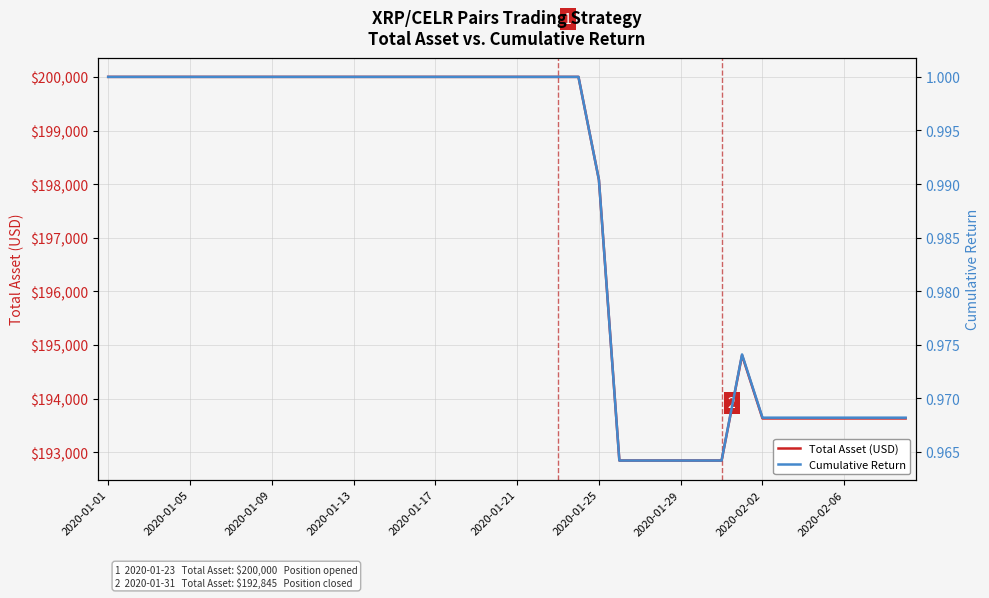

The Total Asset (USD) series shows 192845.4 at 30. True or false?

True